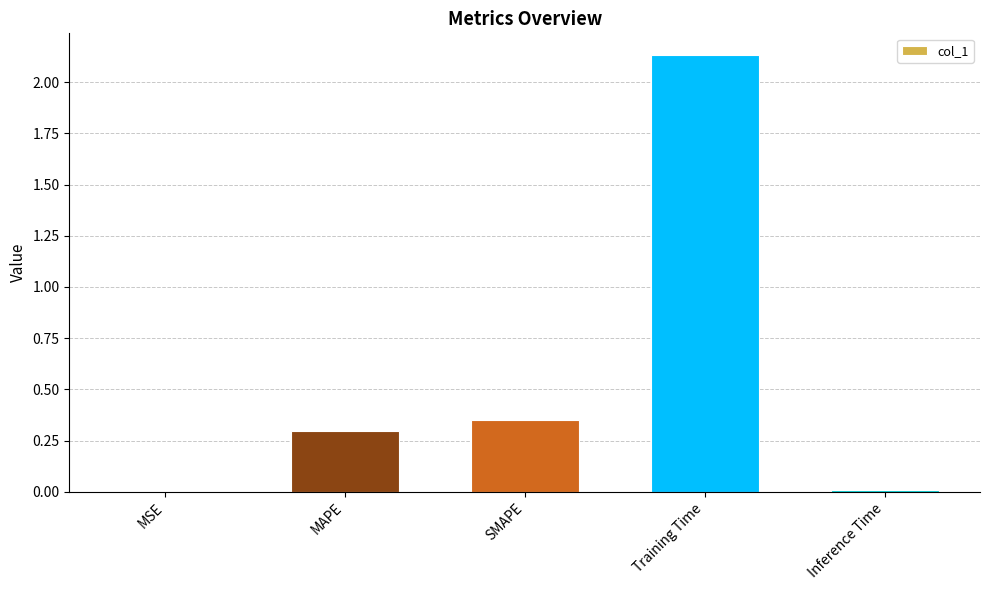

Which label corresponds to the largest value in the chart?

Training Time